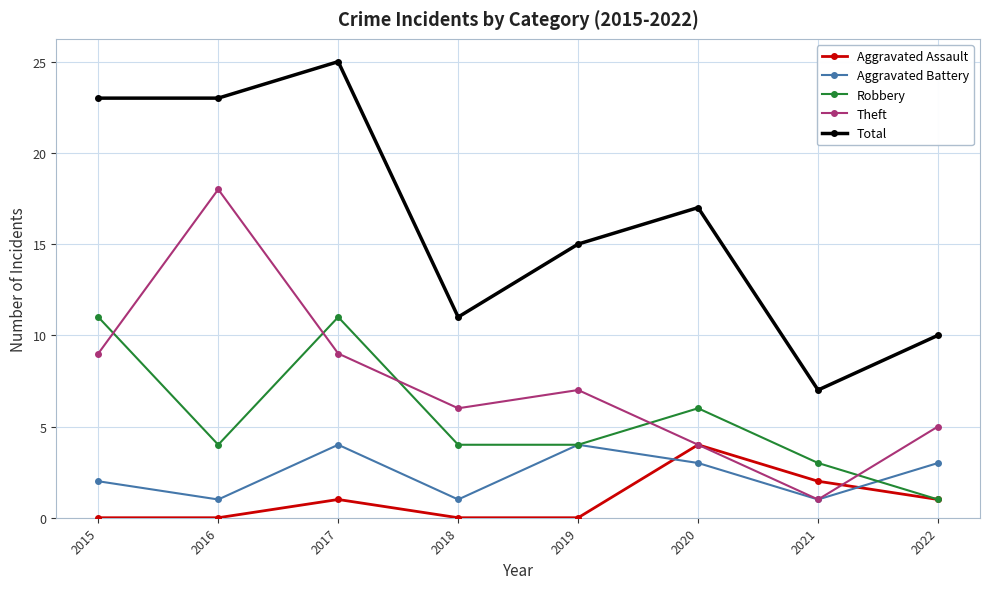

Where does the Robbery series first go above 4?

2015